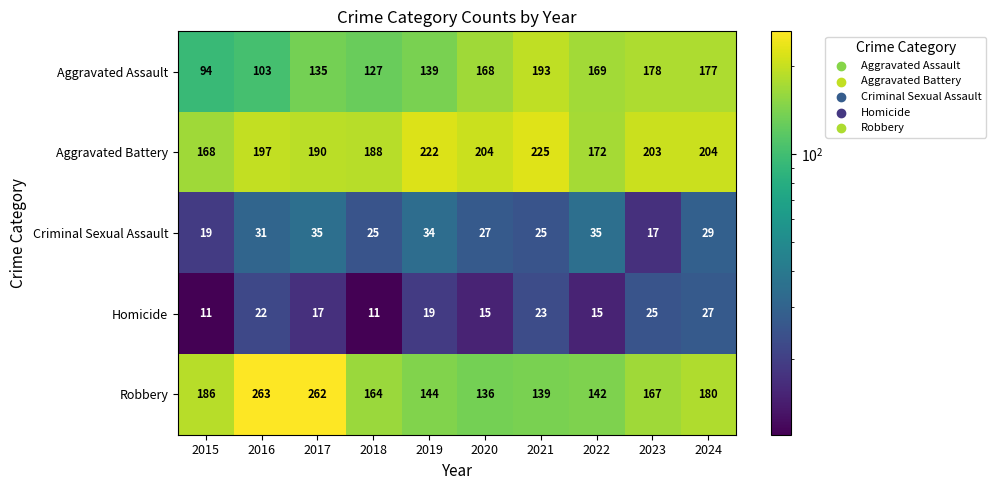

What is the sum of all Homicide values?

185